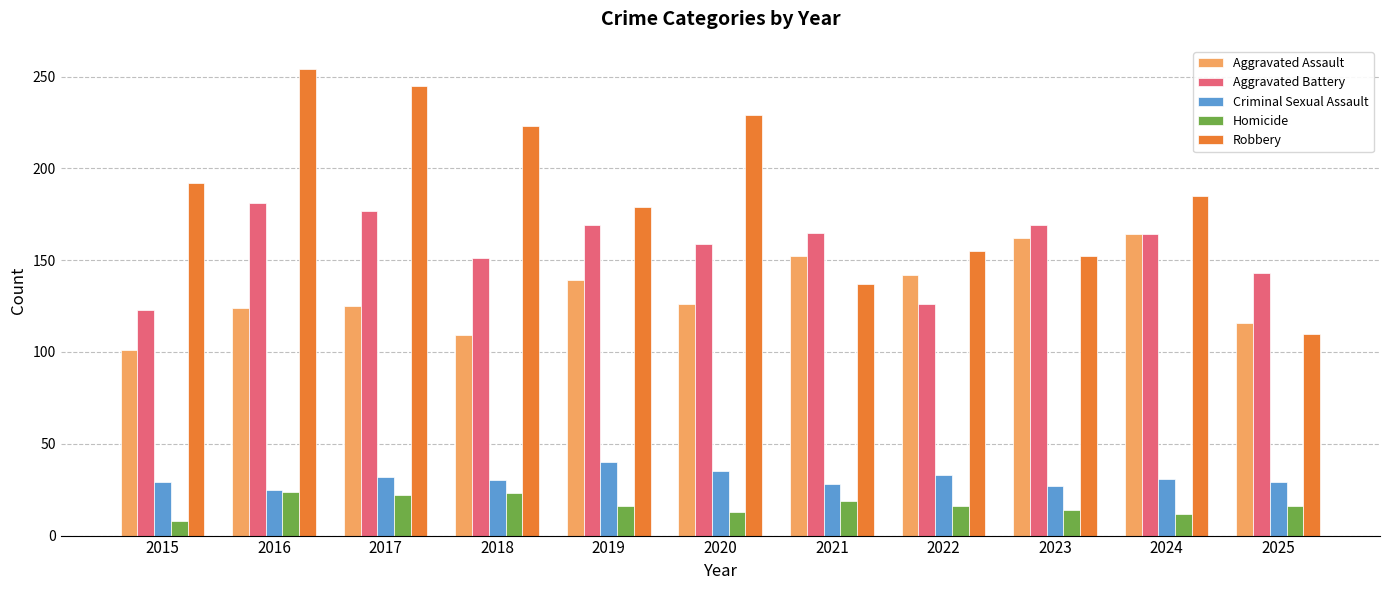

What is the difference between the second highest and second lowest values in the Robbery series?

108